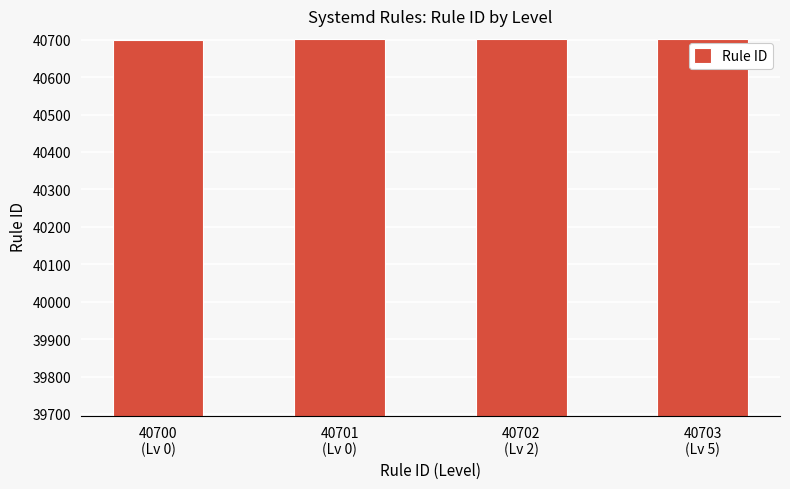

What is the value of the 4th bar from the left?

40703